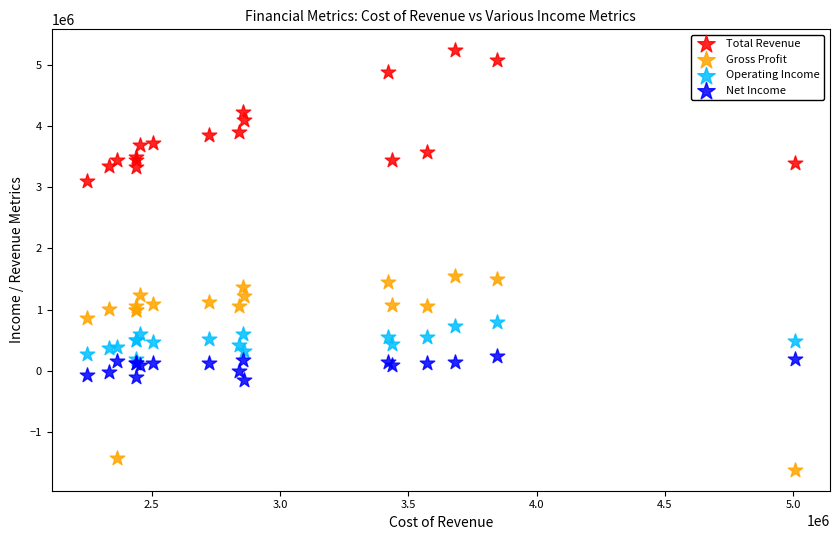

Which series contains the highest Y value?

Total Revenue